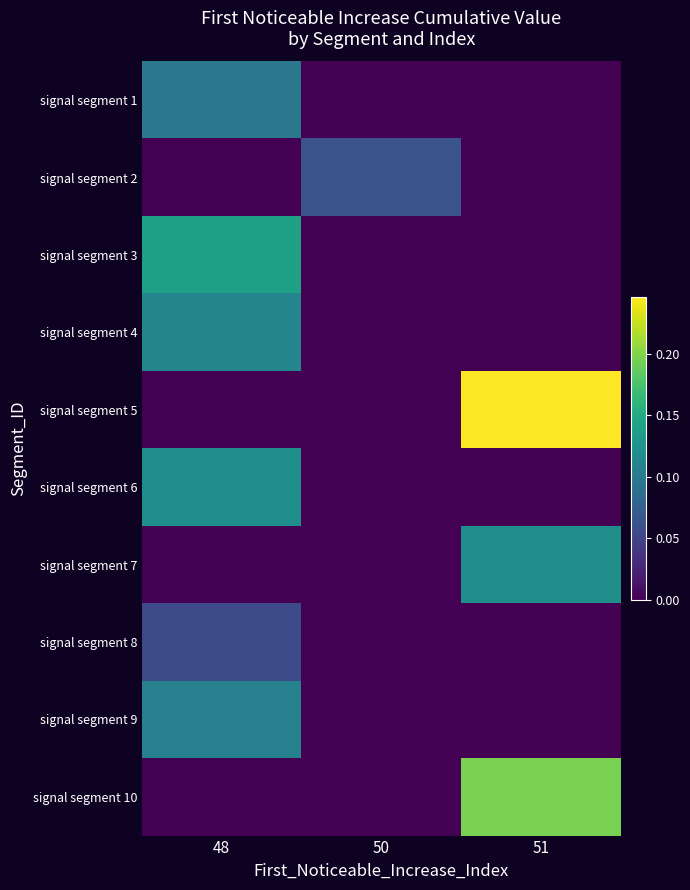

Rank the series at 51 from highest to lowest value.

signal segment 5, signal segment 10, signal segment 7, signal segment 1, signal segment 2, signal segment 3, signal segment 4, signal segment 6, signal segment 8, signal segment 9